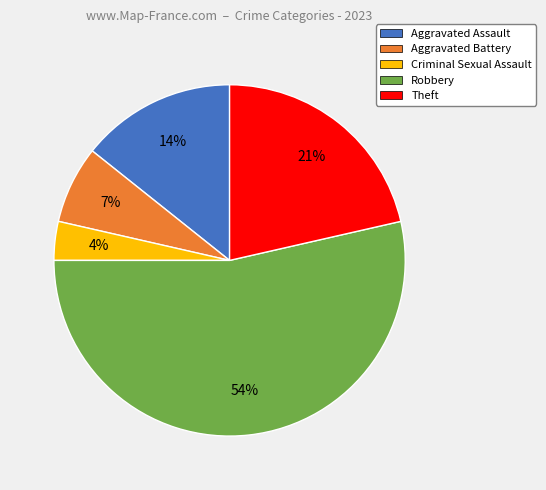

To the nearest percent, what is the average slice percentage?

20%